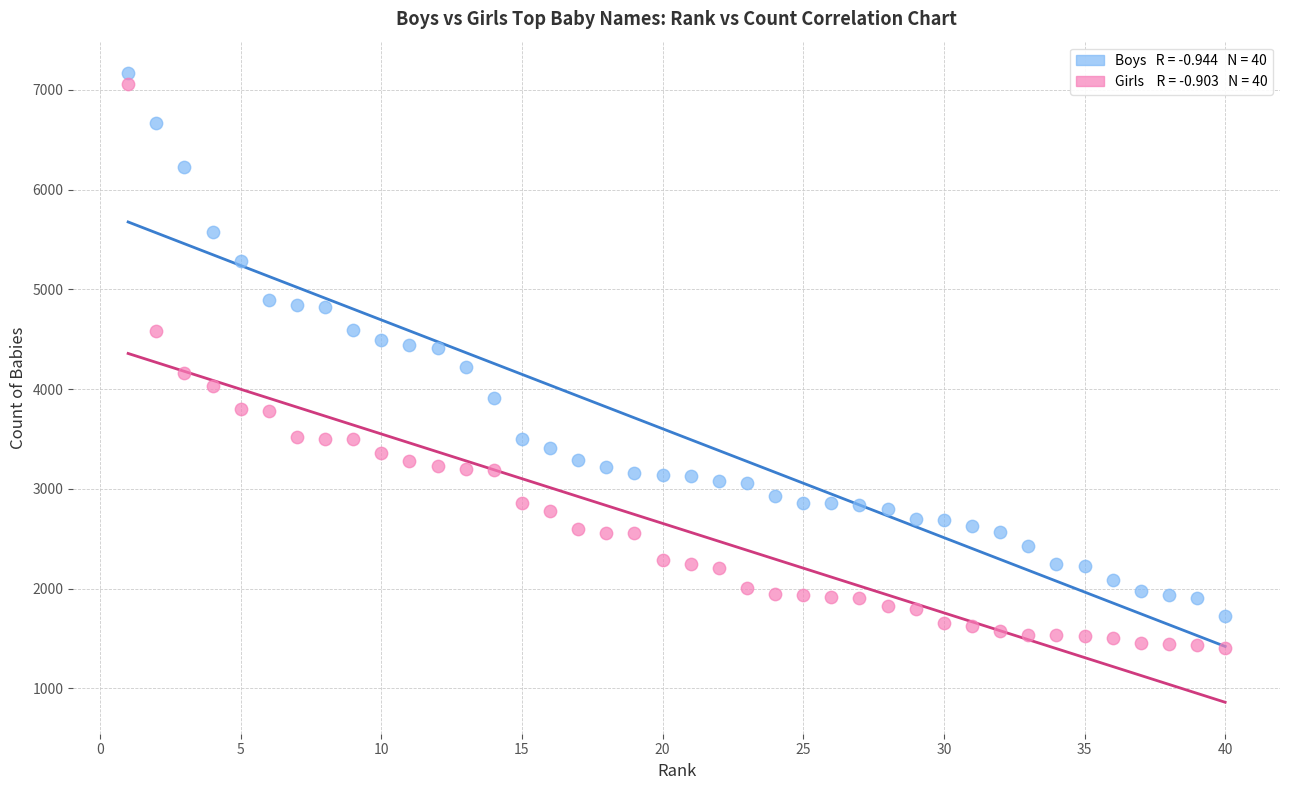

Across all data points, what is the range of Y values (max minus min)?

5760